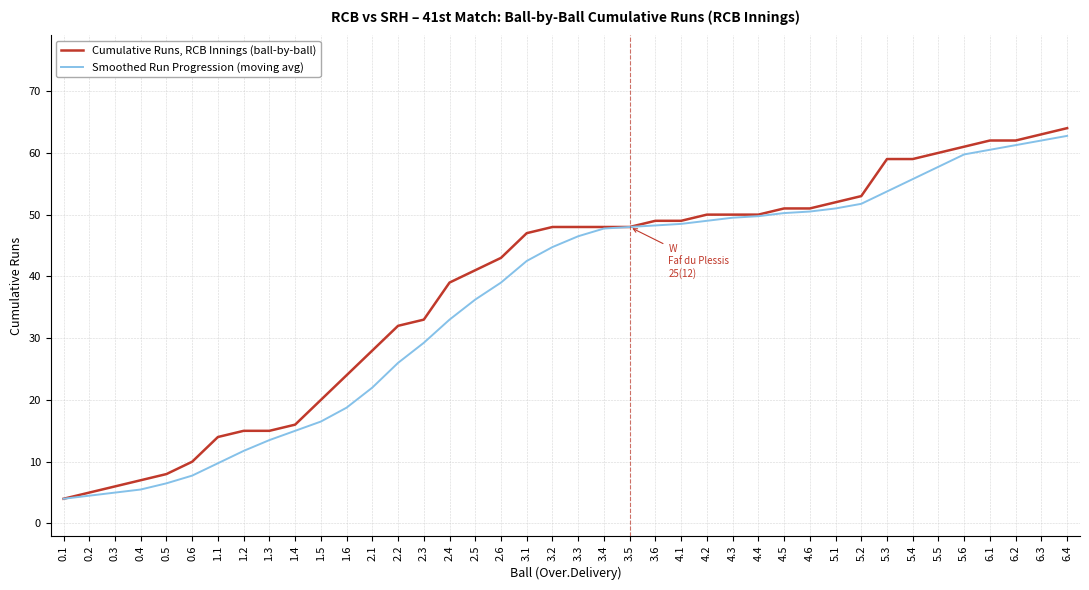

Rank the series at 2.2 from lowest to highest value.

Smoothed Run Progression (moving avg), Cumulative Runs, RCB Innings (ball-by-ball)